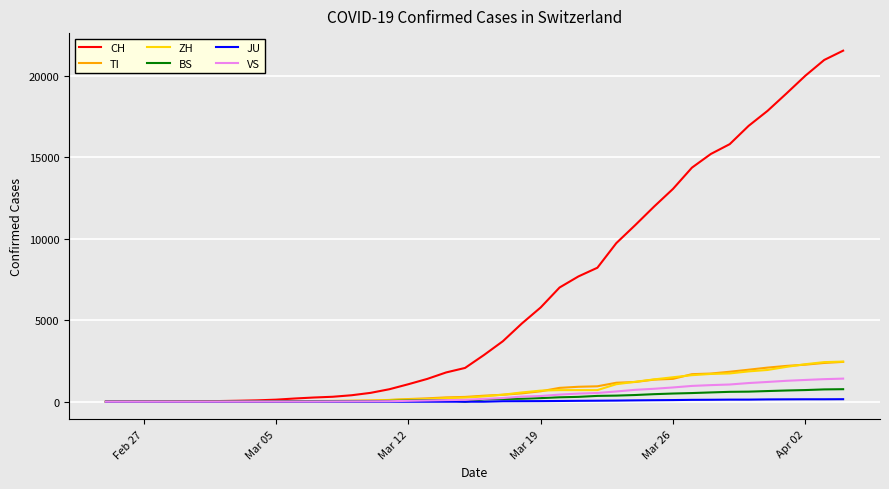

Does the chart display data point markers on the line(s)?

No